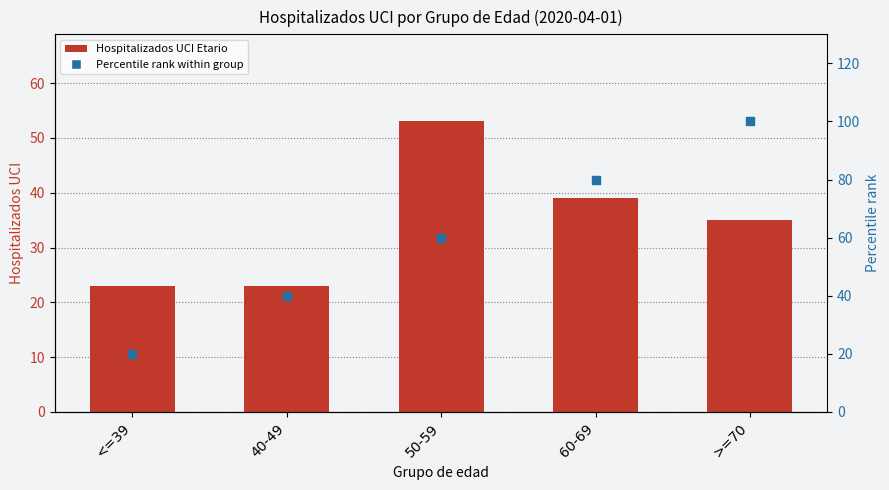

At which category is the sum across all series the highest?

>=70